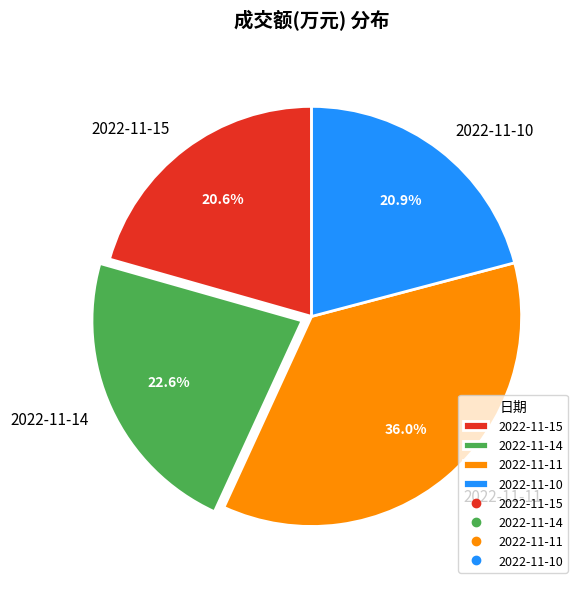

Which slice is the largest?

2022-11-11